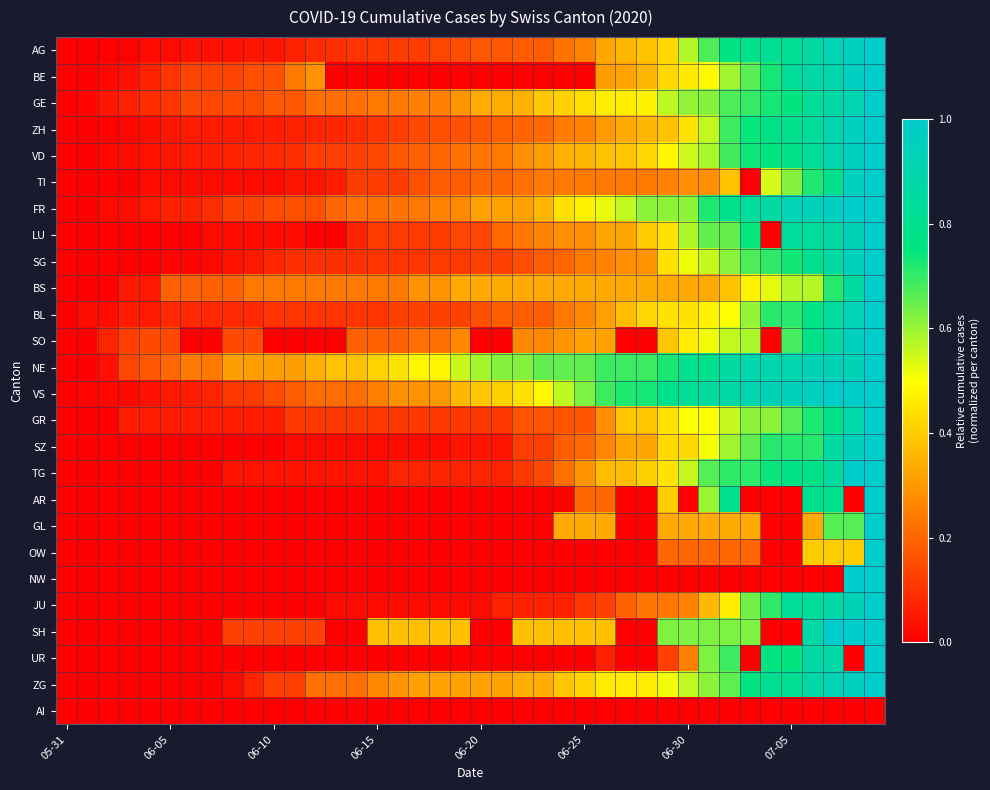

How many distinct data groups are displayed?

26